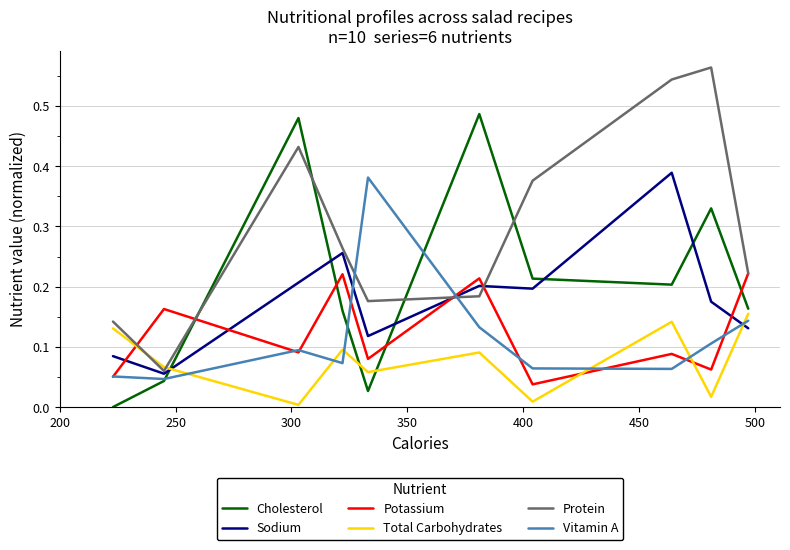

Which series ends up on top after the final intersection of Cholesterol and Protein?

Protein